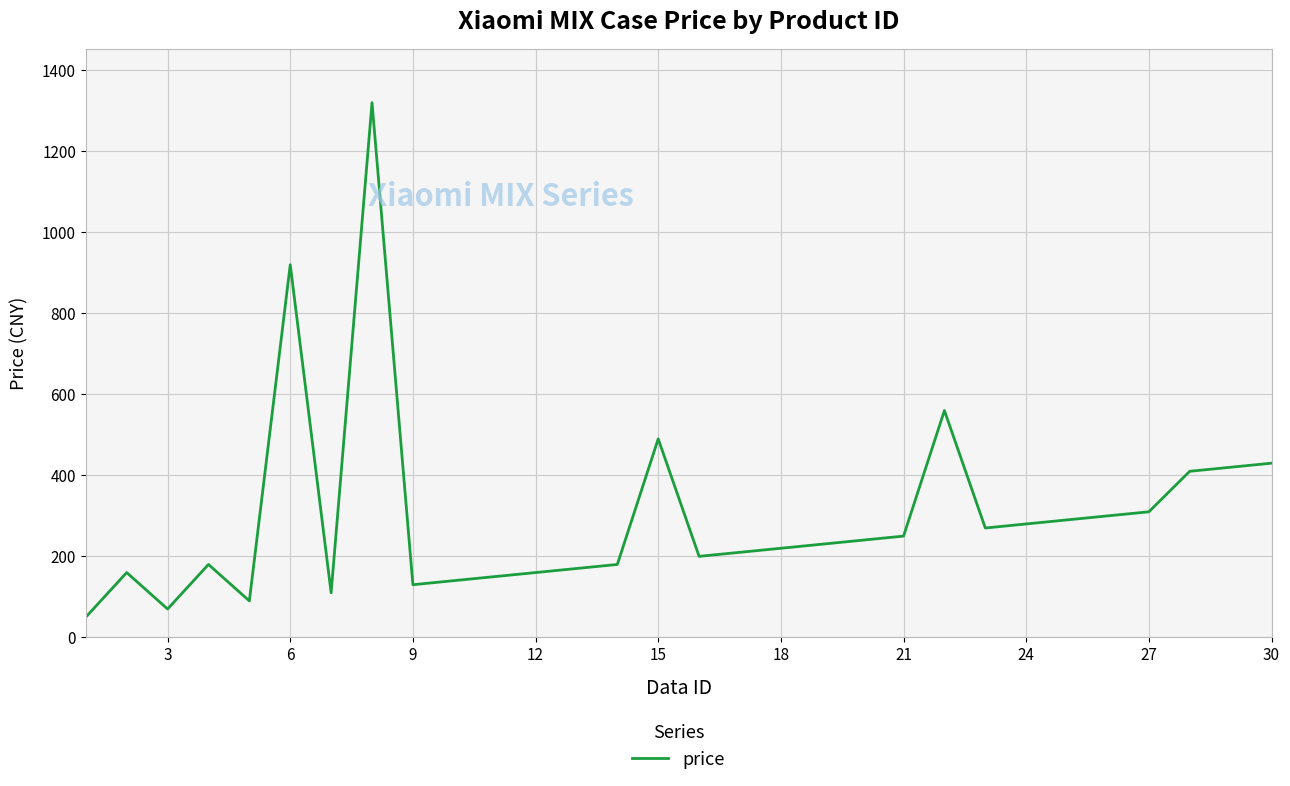

Reading left to right, list all the values displayed in this chart.

49	159	69	179	89	919	109	1319	129	139	149	159	169	179	489	199	209	219	229	239	249	559	269	279	289	299	309	409	419	429